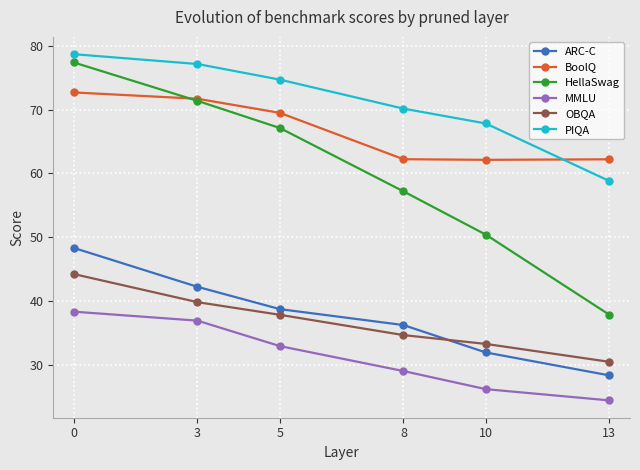

Rank the series at 8 from lowest to highest value.

MMLU, OBQA, ARC-C, HellaSwag, BoolQ, PIQA